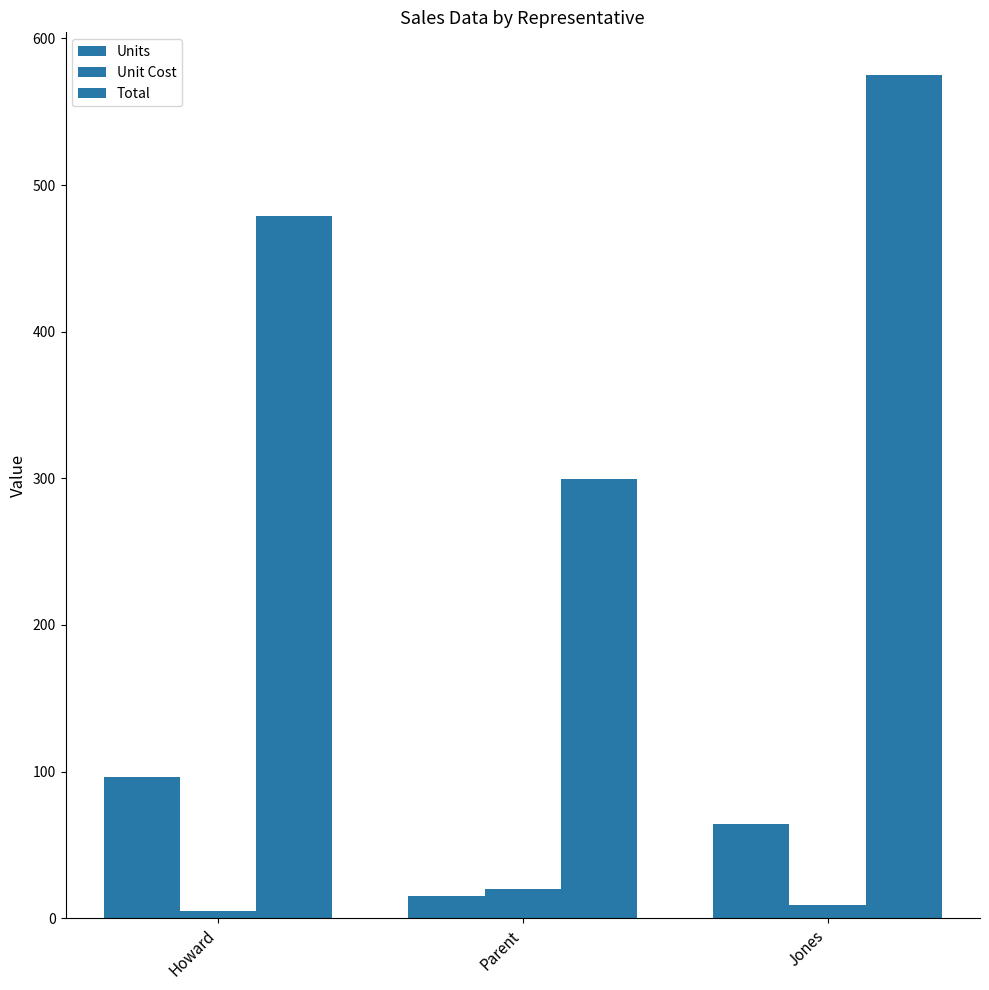

True or false: Unit Cost has a value of 20.0 at Parent.

True